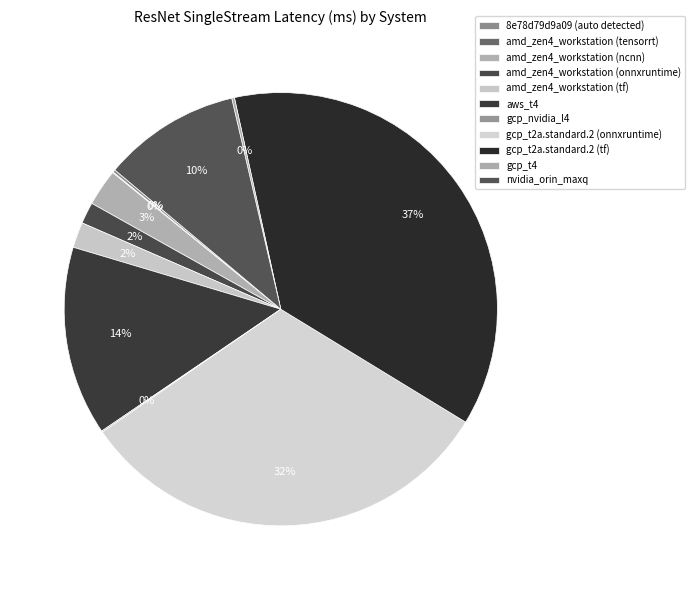

Which slice is the largest?

gcp_t2a.standard.2 (tf)